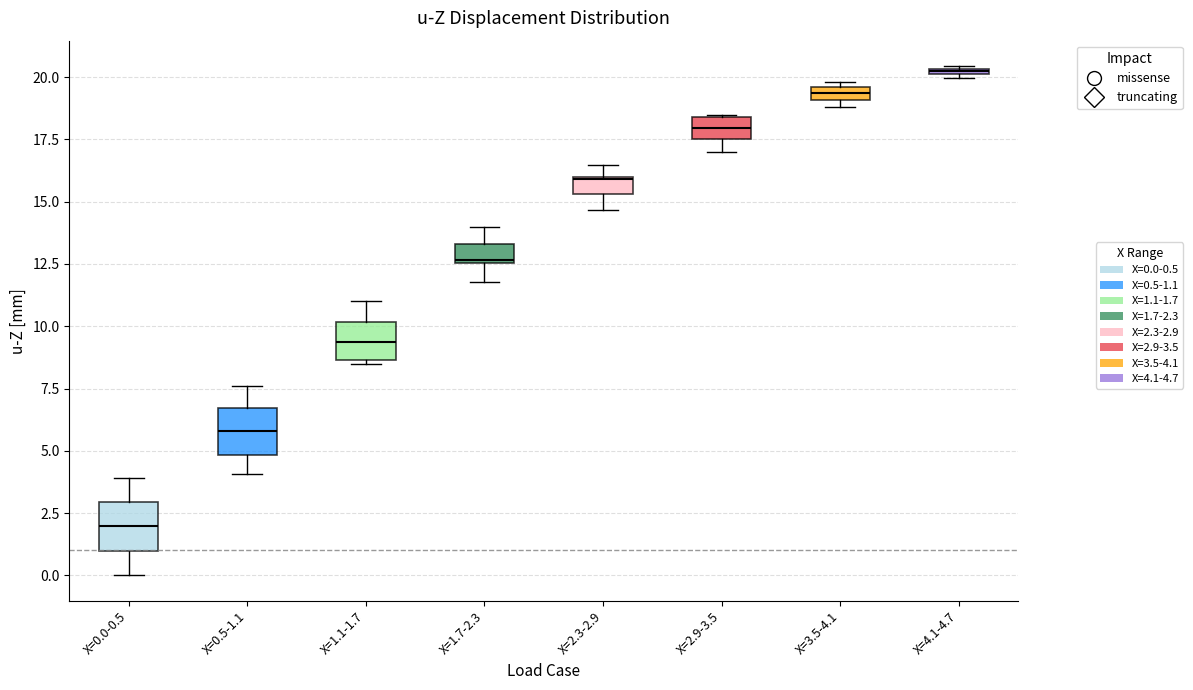

Which box has the highest median line?

X=4.1-4.7